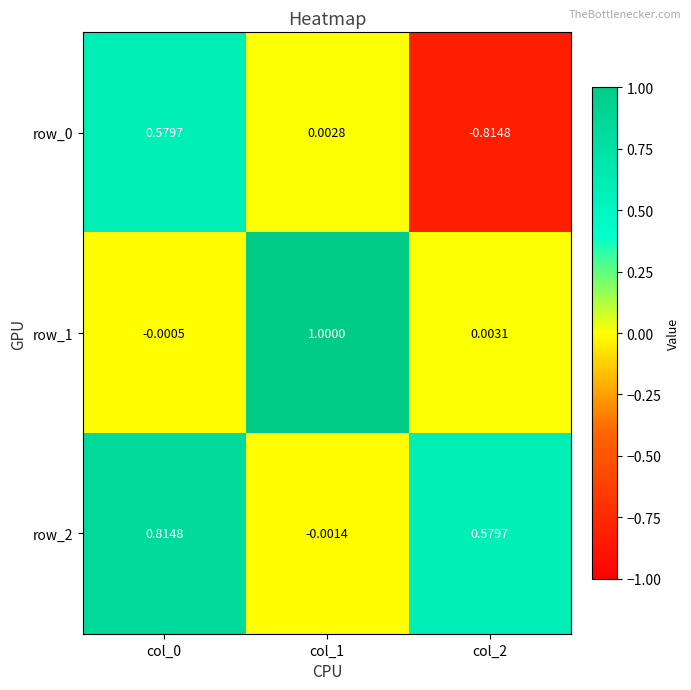

Is the value of row_1 at col_0 greater than the value of row_0 at col_0?

No